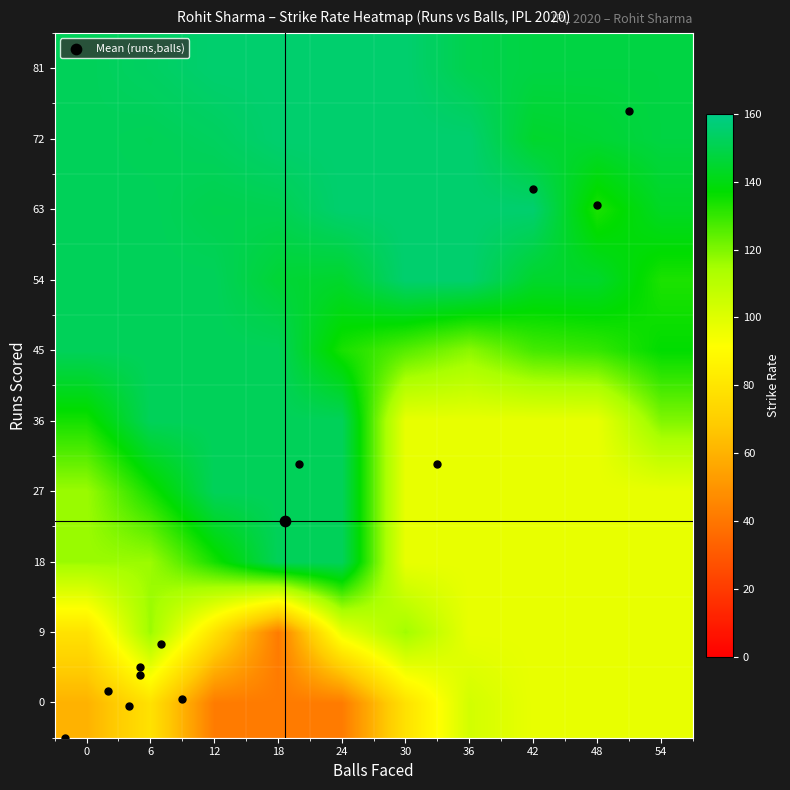

Which category has the lowest value across all series?

12